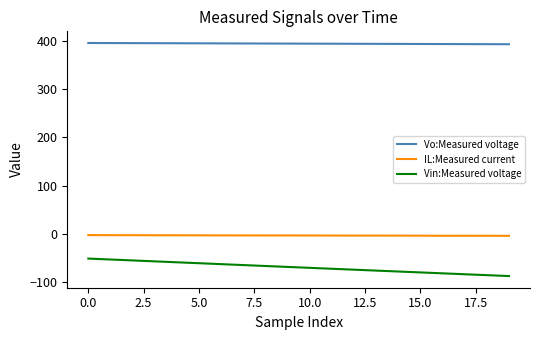

What is the difference between the maximum and minimum values in the Vin:Measured voltage series?

36.2